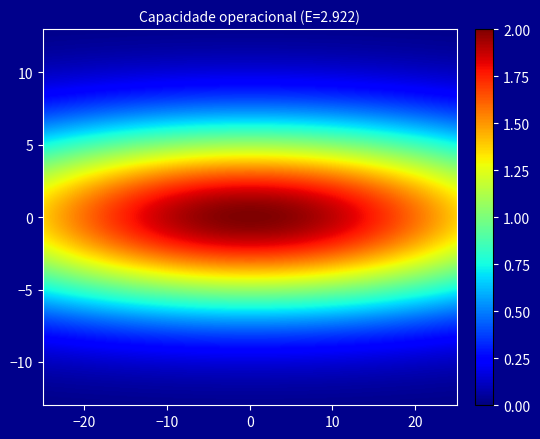

Between 0 and 1, which series saw the biggest shift?

1